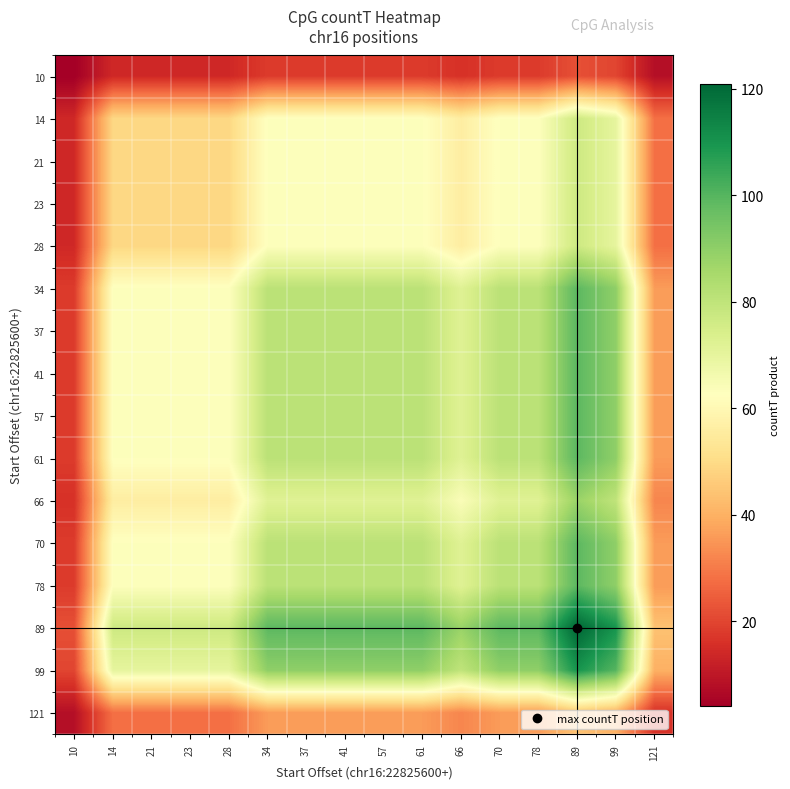

Which category has the lowest value across all series?

10